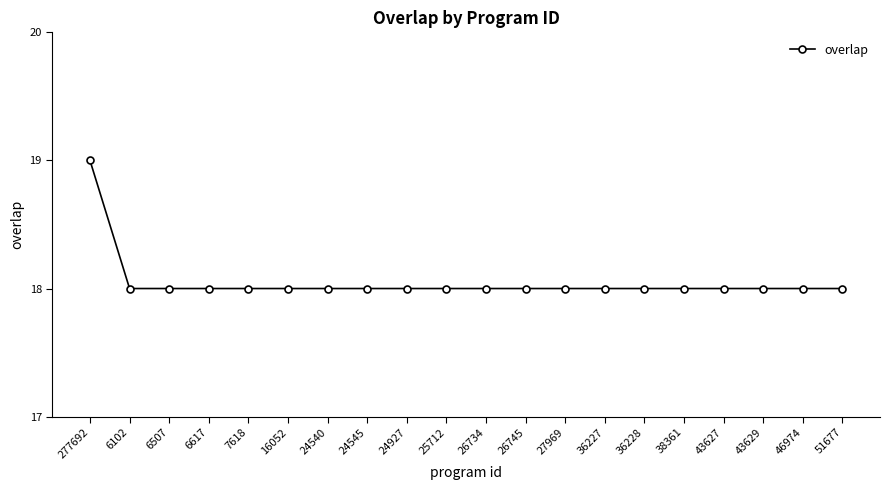

What position from the left is 26745?

12